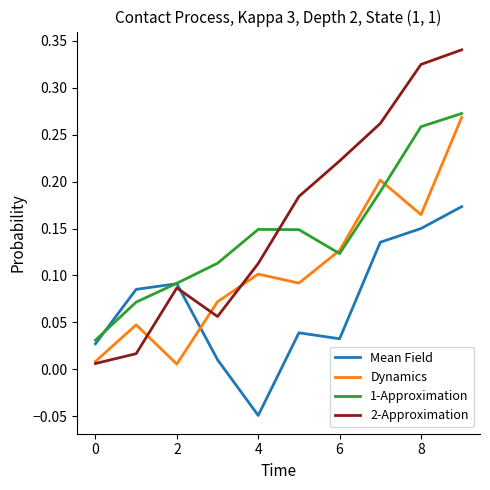

How many intersections are there between Mean Field and 2-Approximation?

1